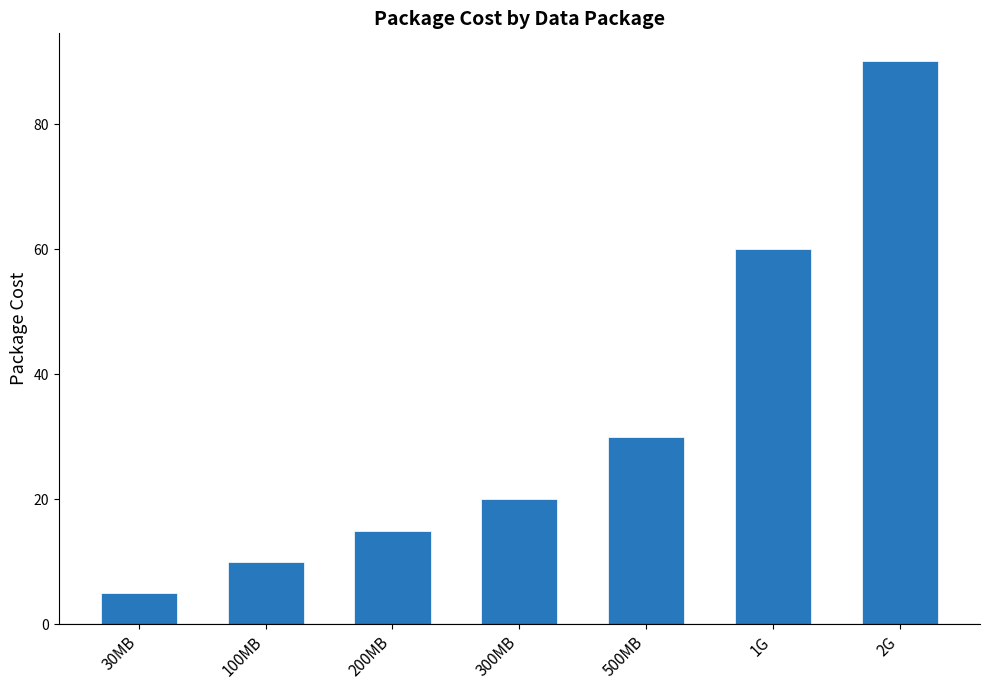

What is the change in value from 100MB to 500MB?

+20